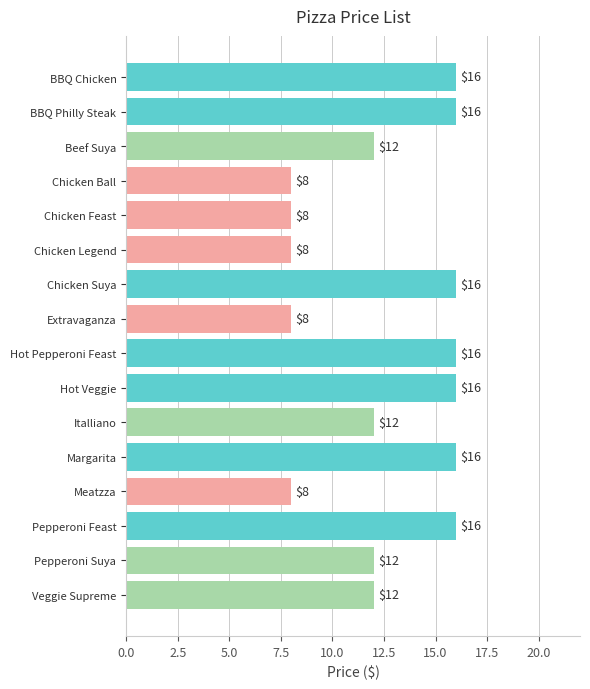

Is it true that the value at Chicken Feast is 13?

False